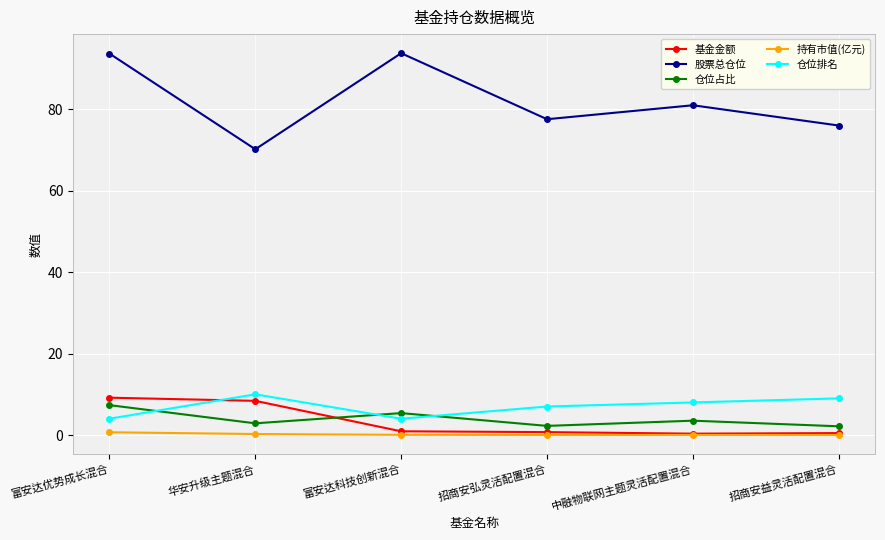

Which series has the widest spread of values?

股票总仓位